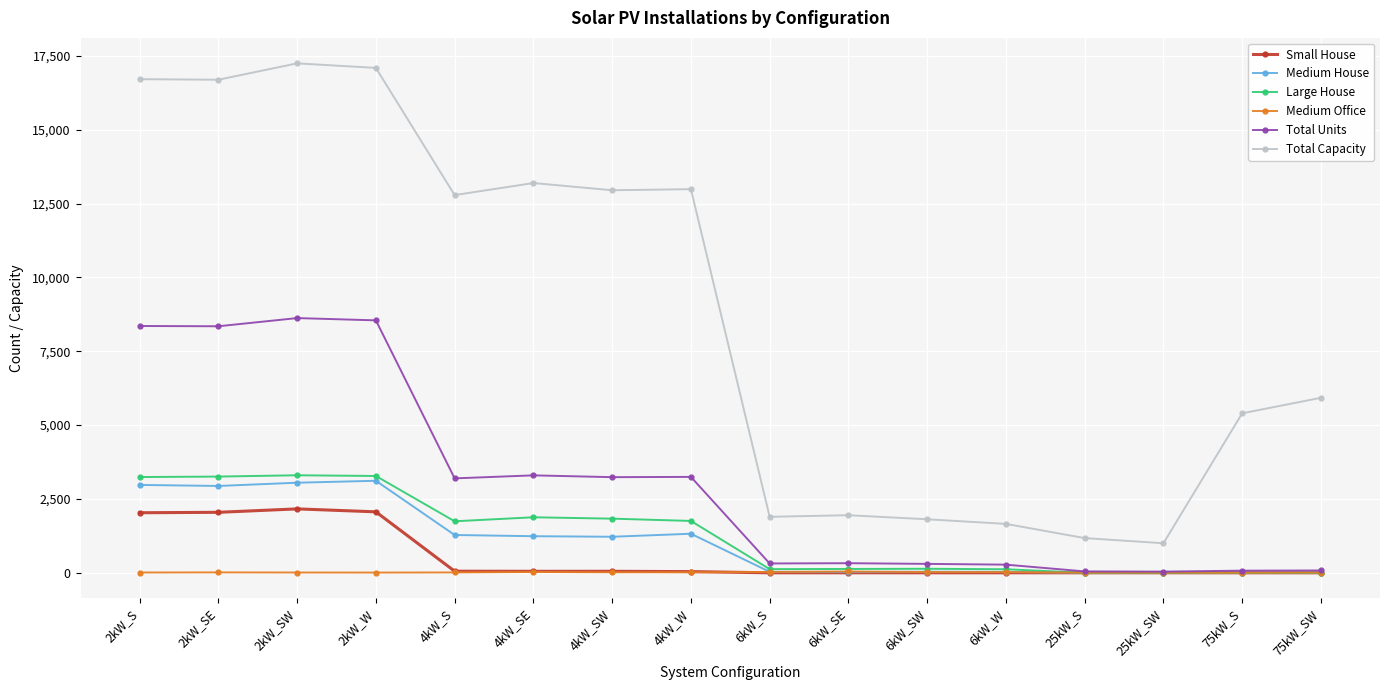

The Total Capacity series shows 28041 at 2kW_S. True or false?

False